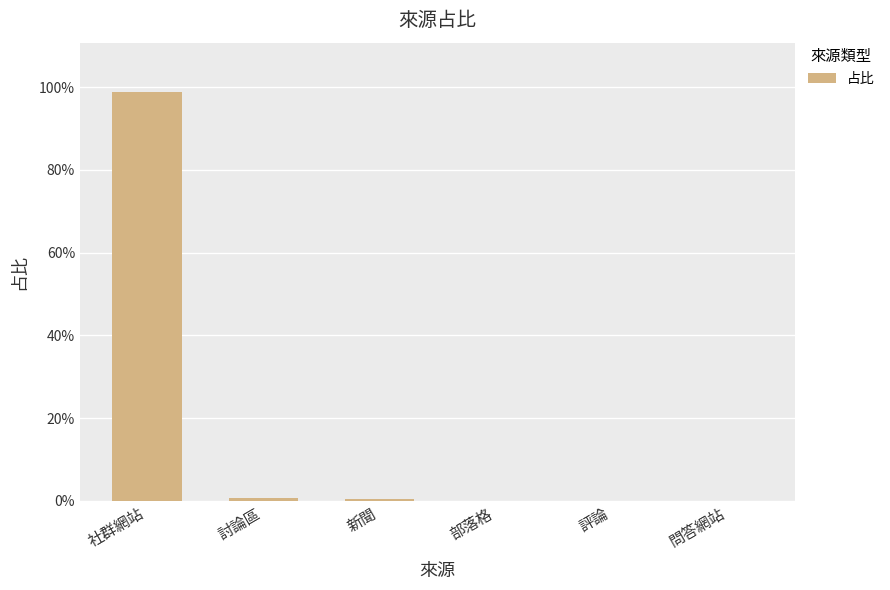

The chart shows a value of 0.0 at 評論. True or false?

True